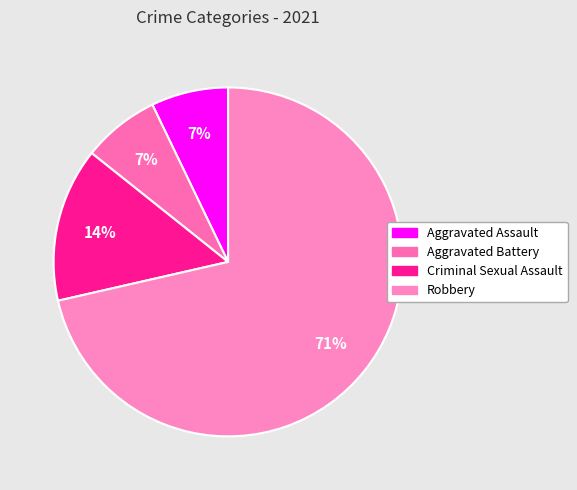

Which category has the biggest portion of the pie?

Robbery